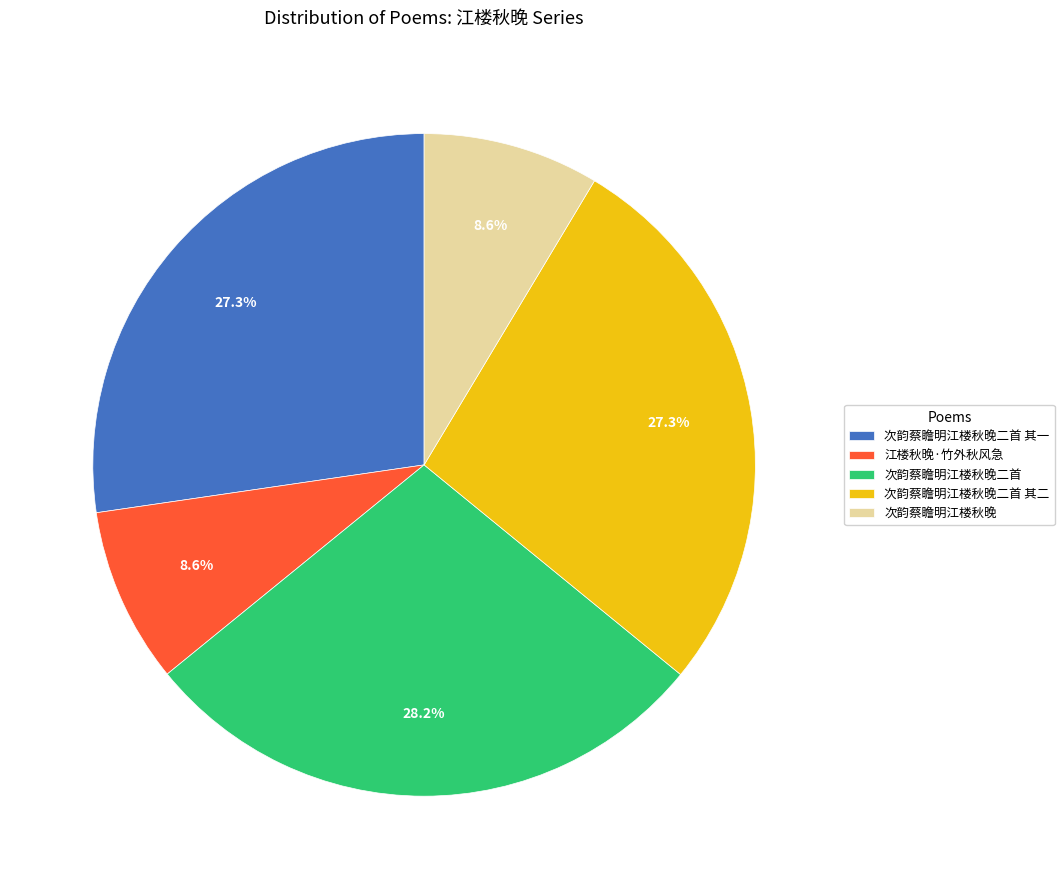

Between 次韵蔡瞻明江楼秋晚二首 其一 and 次韵蔡瞻明江楼秋晚二首, which is larger?

次韵蔡瞻明江楼秋晚二首